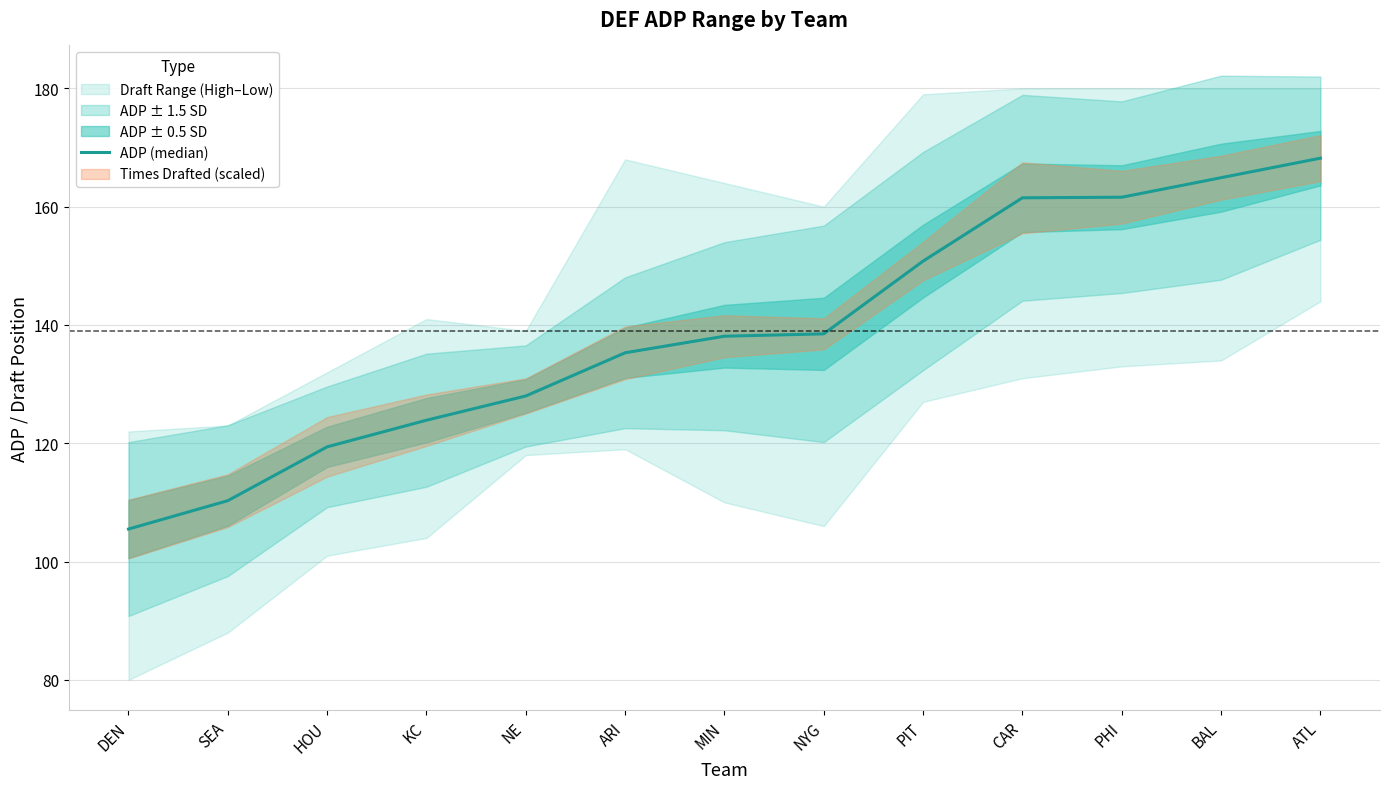

What is the label of the 13th point from the right?

DEN